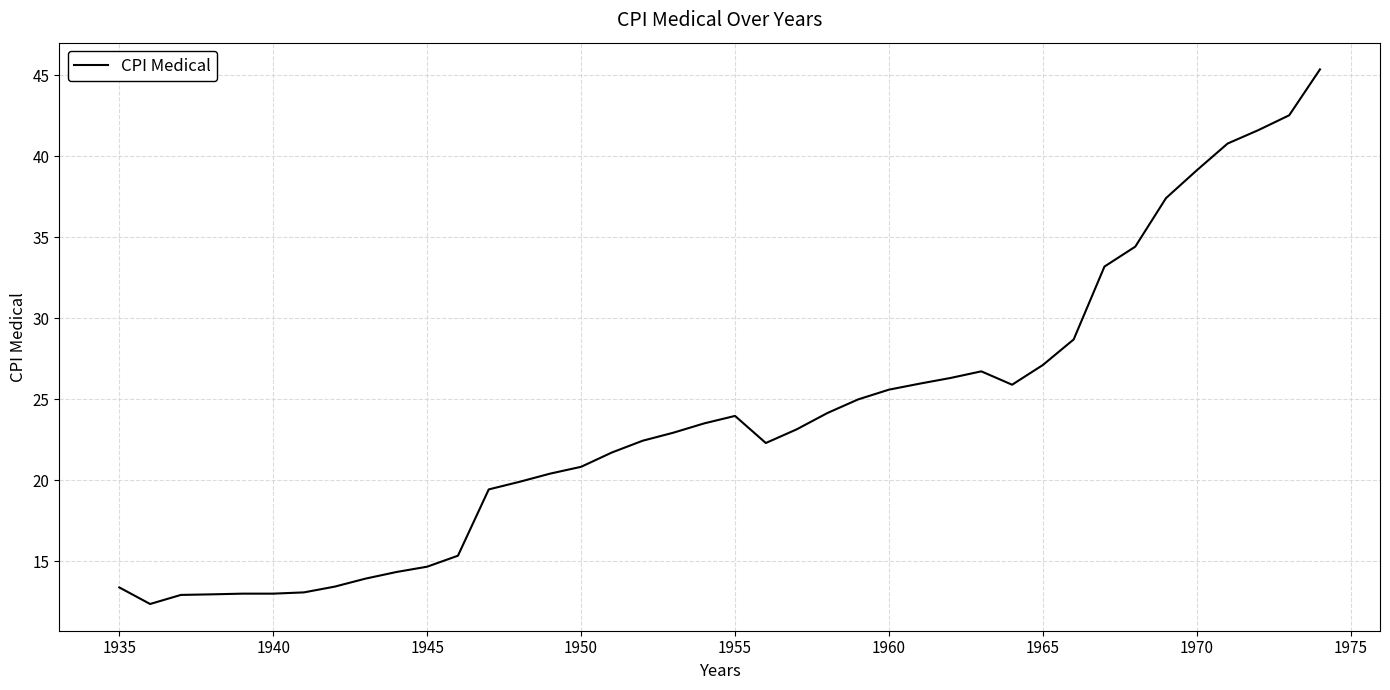

What is the difference between the maximum and minimum values?

33.0